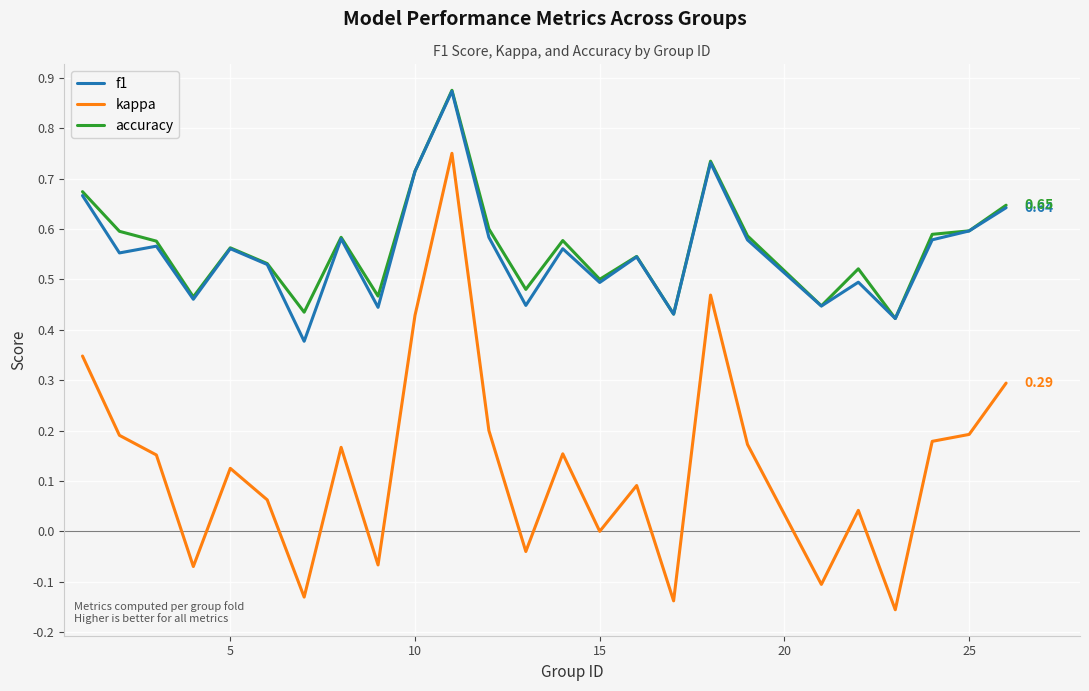

True or false: accuracy has more than 0 interior local peaks.

True